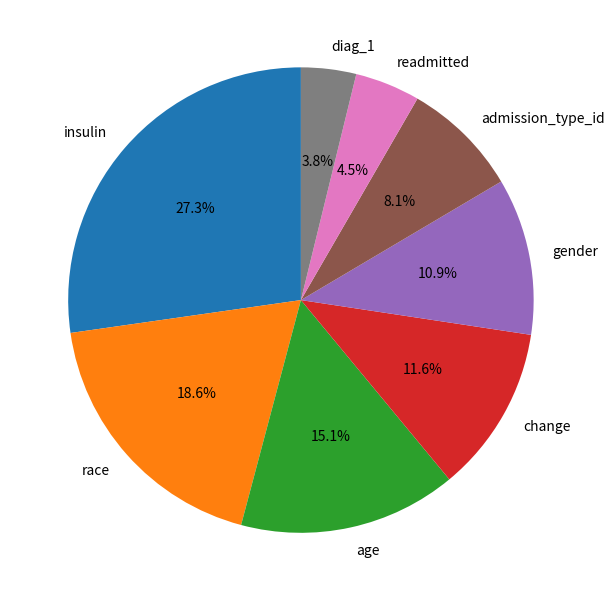

To the nearest percent, what is the combined percentage of admission_type_id and readmitted?

13%